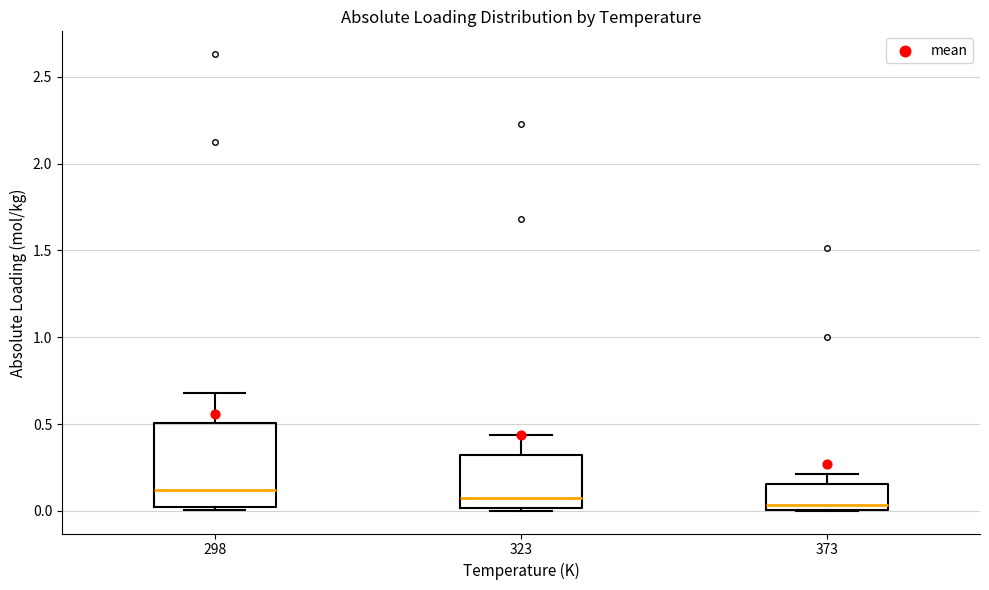

Reading left to right, read every box against the y-axis: the position of its median line, the range the box covers, and the ends of its whiskers. The values are not printed on the chart, so give them approximately, as read against the axis.

298: median 0.10, box 0.00 to 0.50, whiskers 0.00 (just below the box's lower edge) to 0.70
323: median 0.05, box 0.00 to 0.30, whiskers 0.00 to 0.45
373: median 0.05, box 0.00 to 0.15, whiskers 0.00 to 0.20